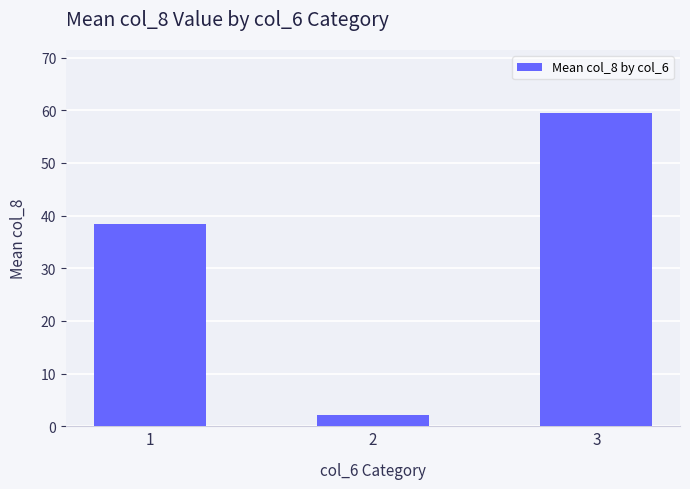

Which has a higher value, 3 or 2?

3